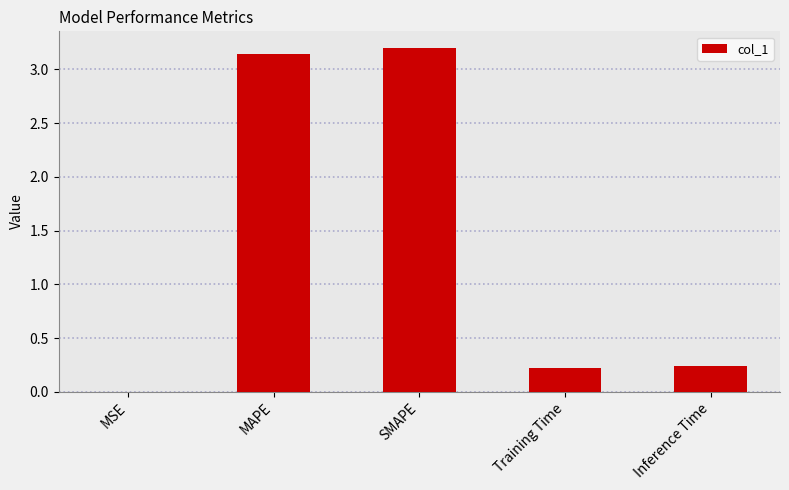

Which label corresponds to the largest value in the chart?

SMAPE